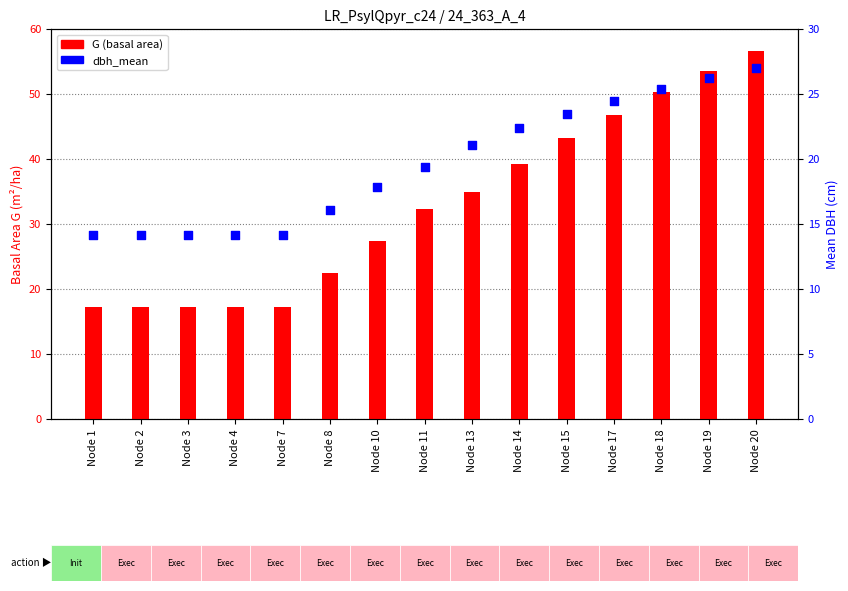

At how many categories does at least one series exceed 55?

1